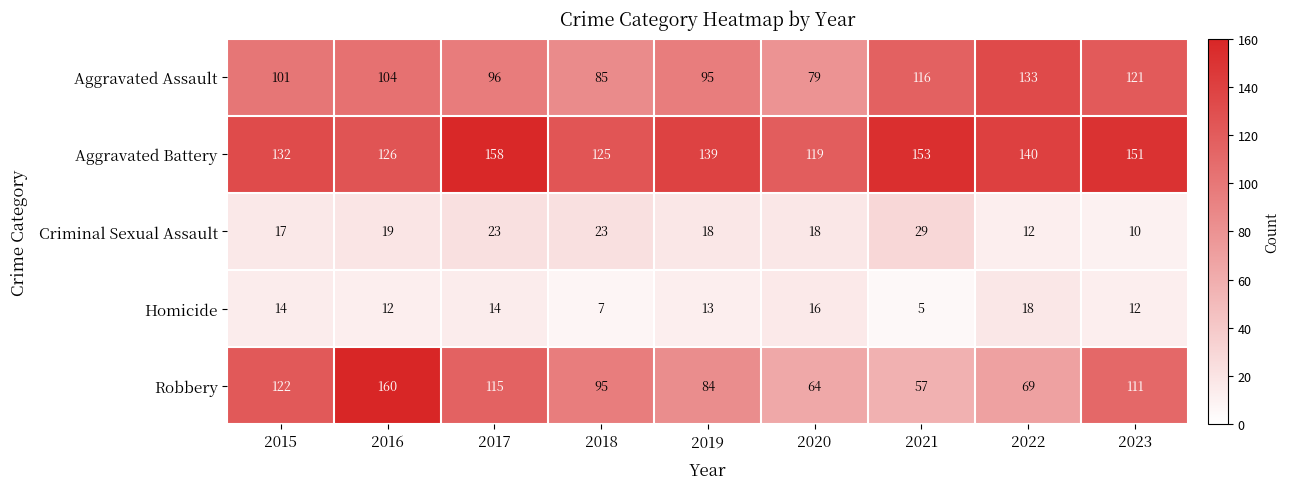

What is the maximum value shown in the chart?

160